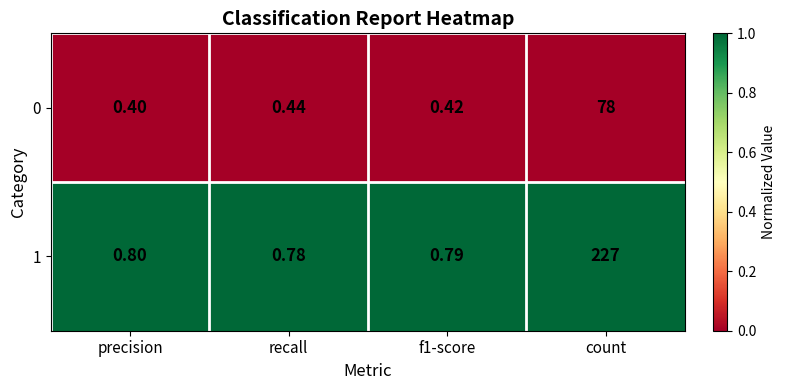

Is the value of 0 at recall greater than the value of 1 at f1-score?

No